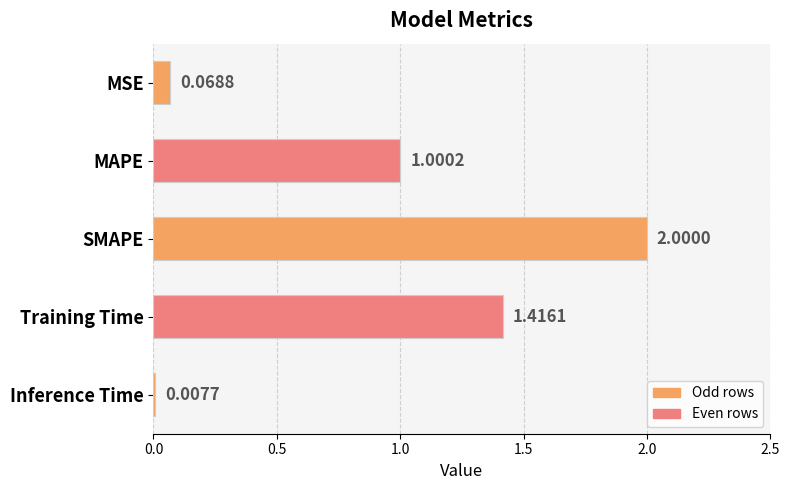

What is the sum of all values?

4.5